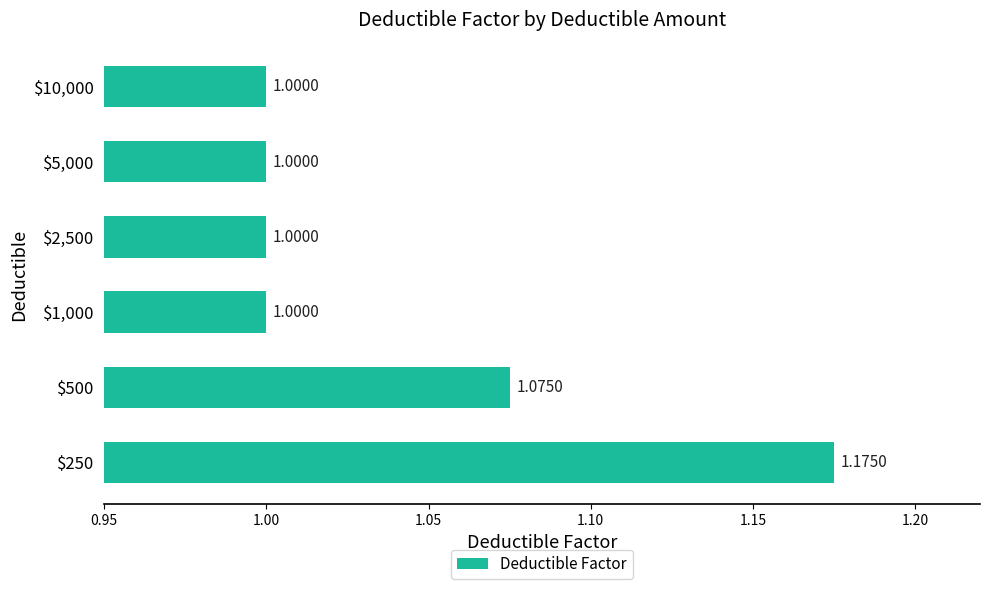

What is the average value?

1.0